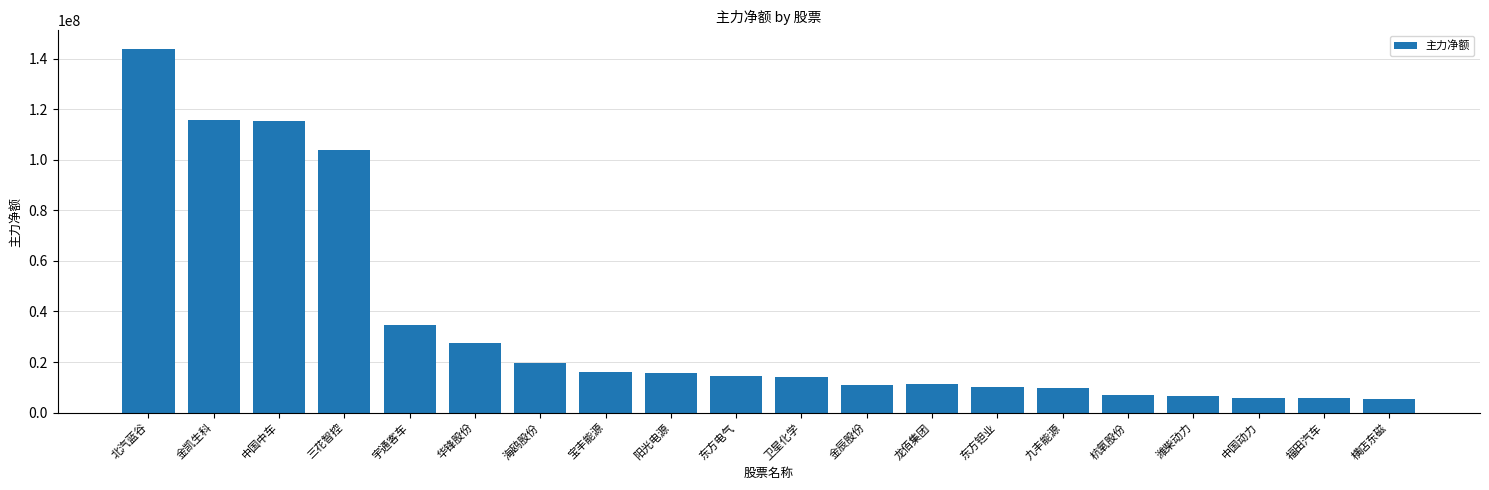

Where is the data nearest to the value 74742418?

三花智控